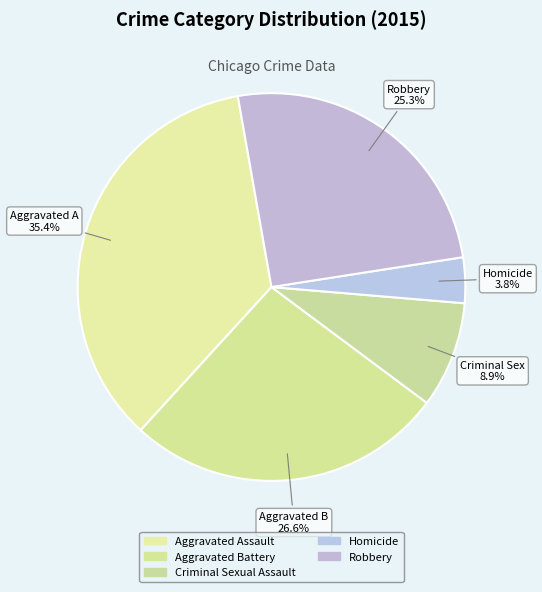

To the nearest percent, what is the average slice percentage?

20%